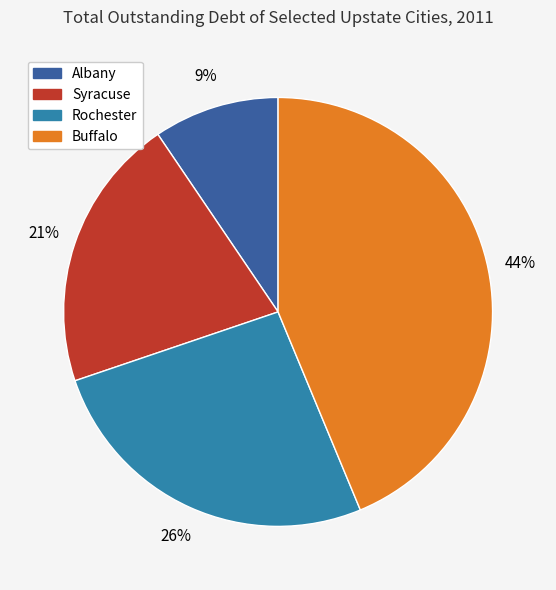

How many segments does this pie chart have?

4